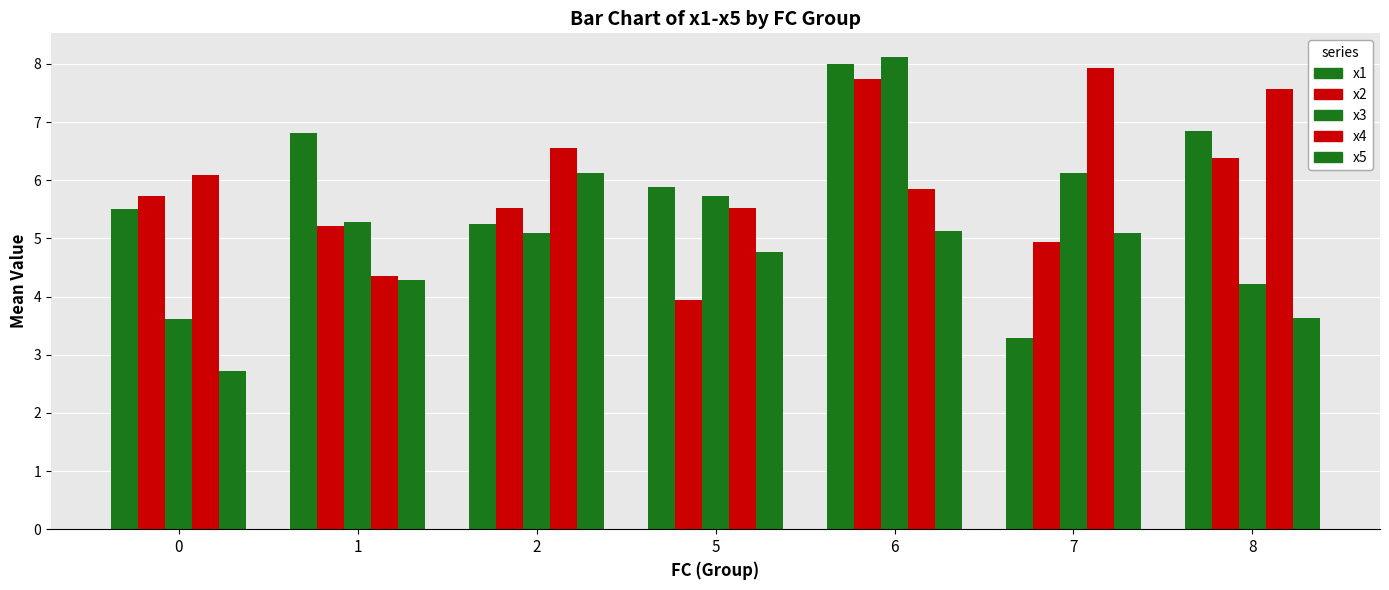

The x2 series shows 2.9 at 0. True or false?

False